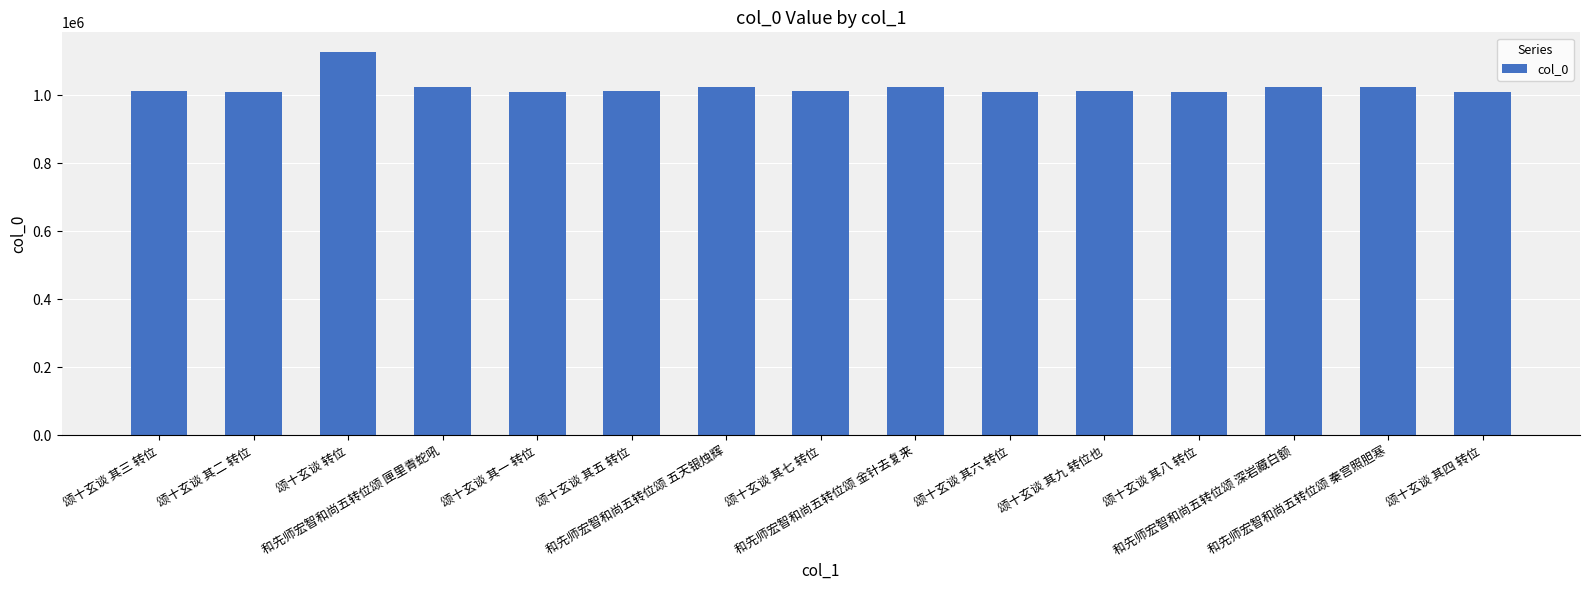

What is the average value?

1023700